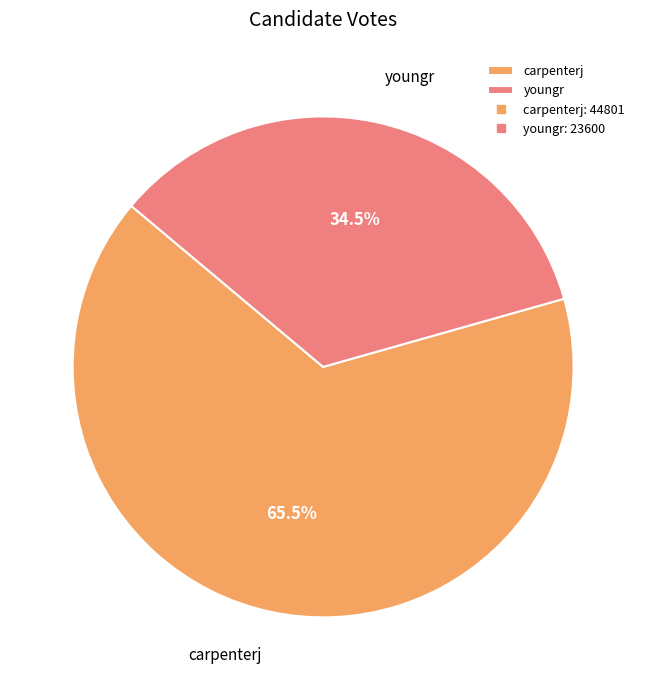

Count the number of slices in the pie.

2